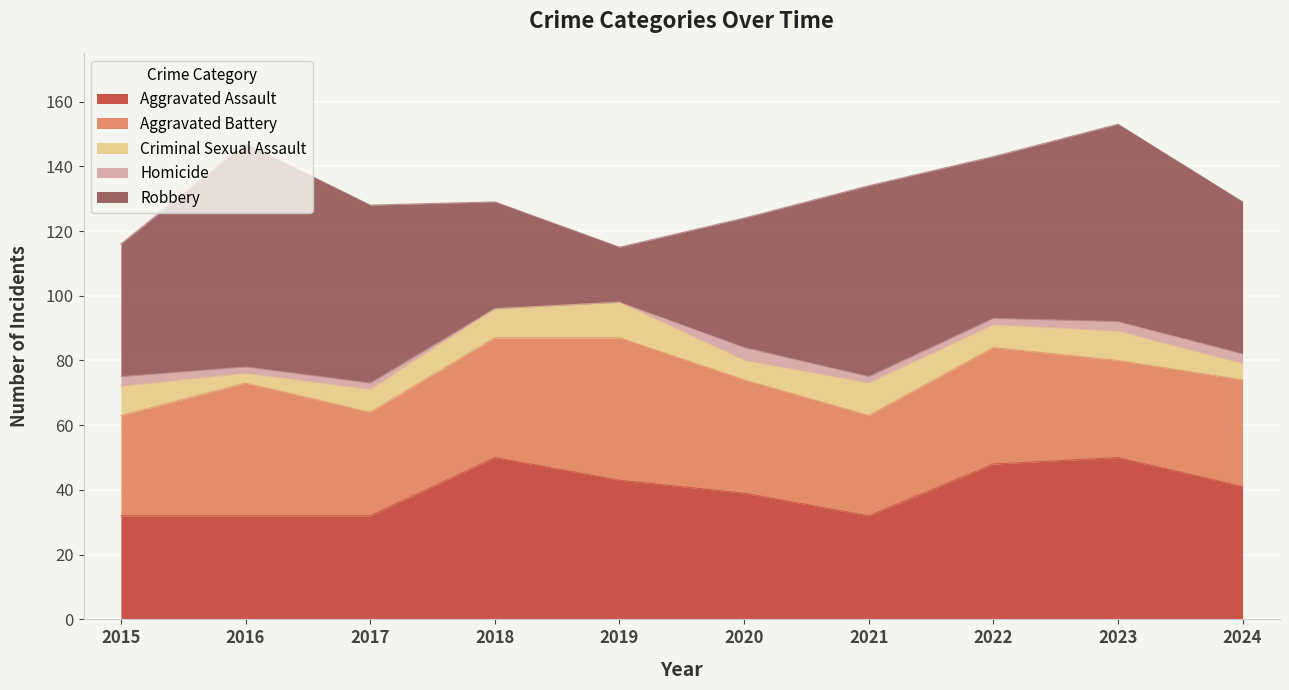

Which series has the largest range (max minus min)?

Robbery